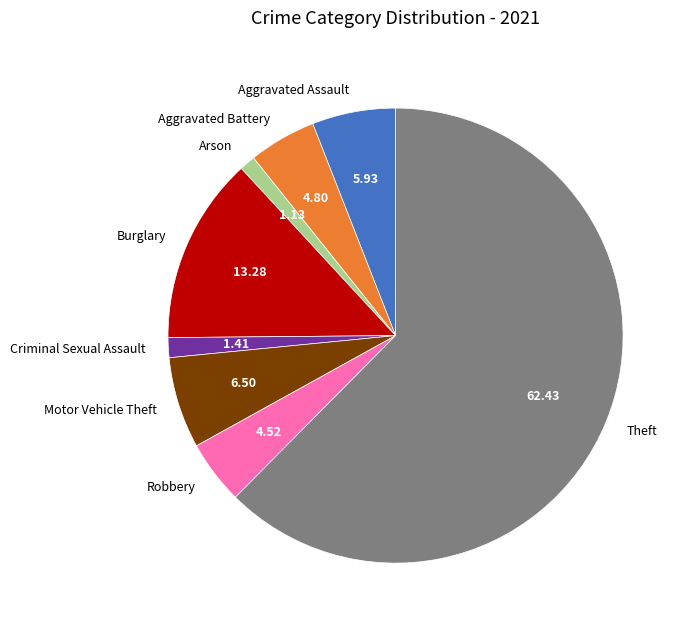

Which category has the biggest portion of the pie?

Theft